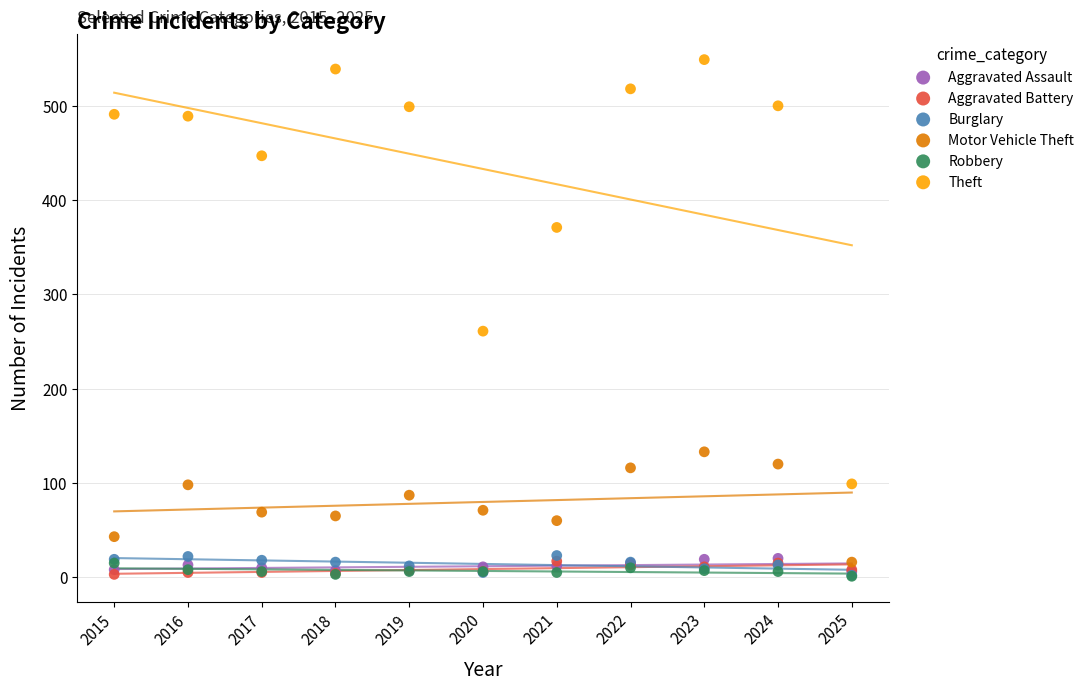

Across all series, what Y value is closest to 275?

261